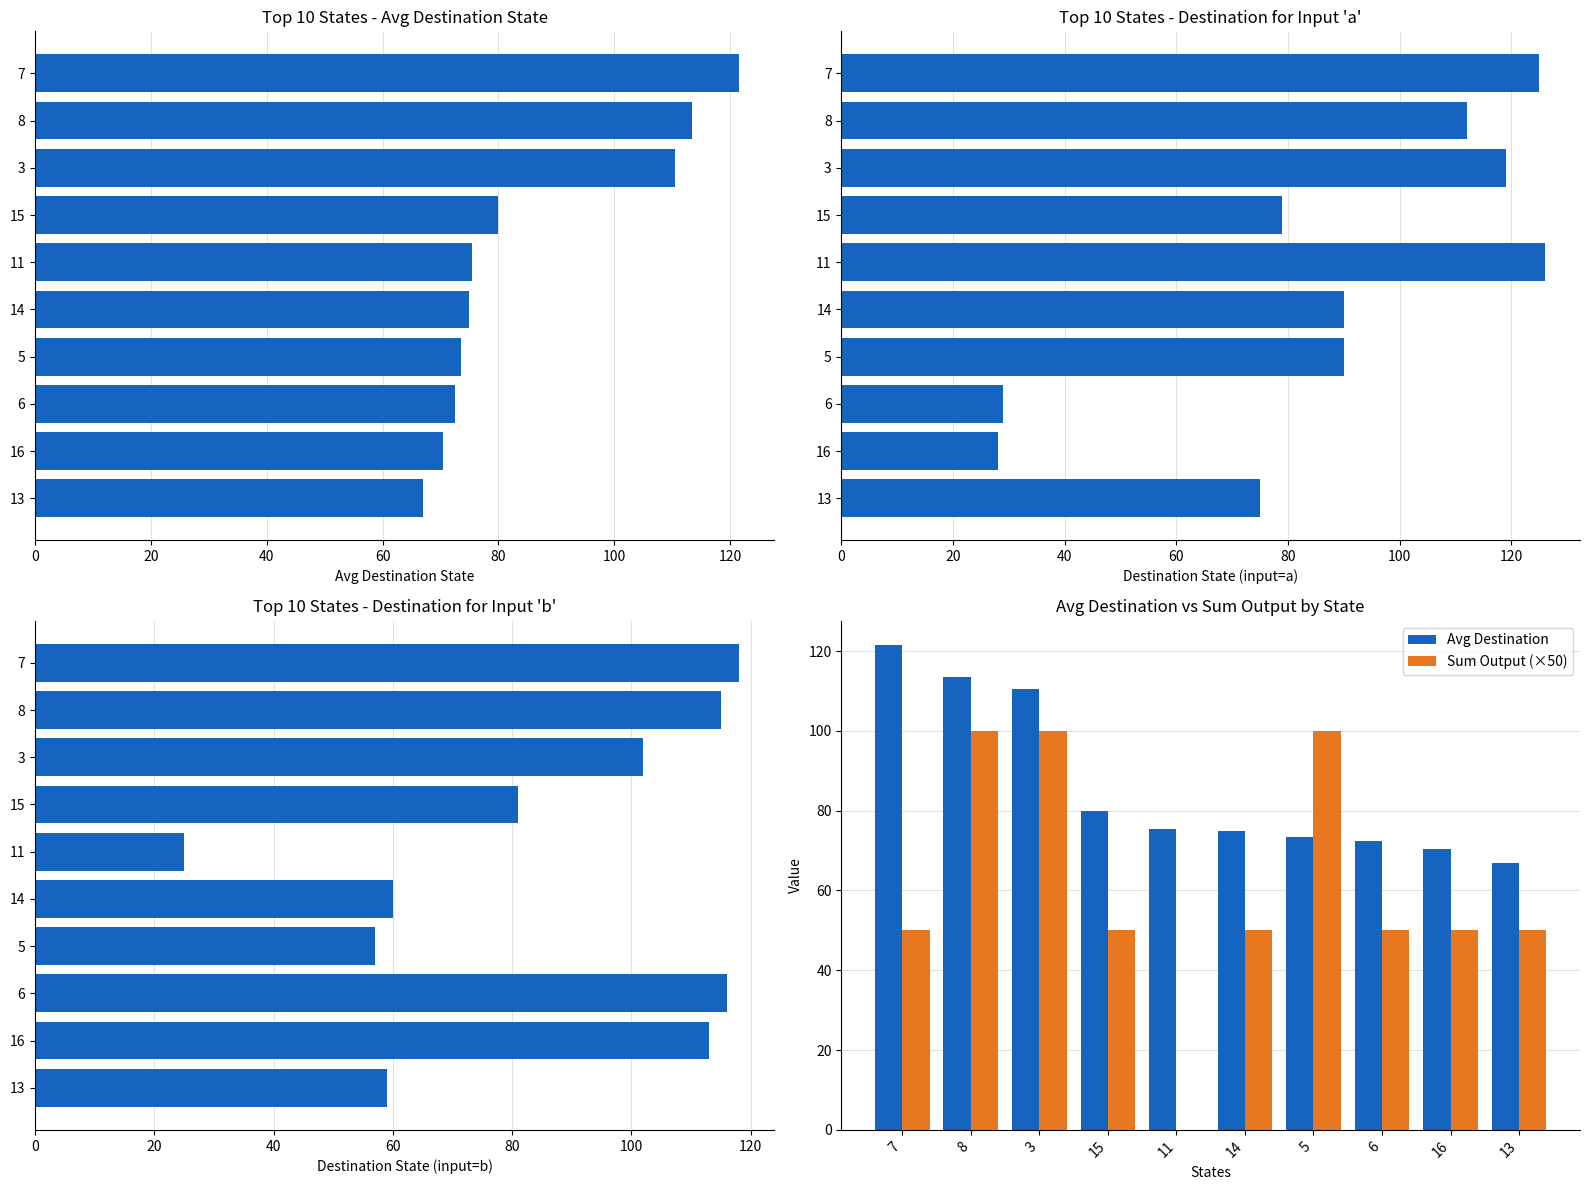

Is it true that Avg Destination equals 80.0 at 15?

True